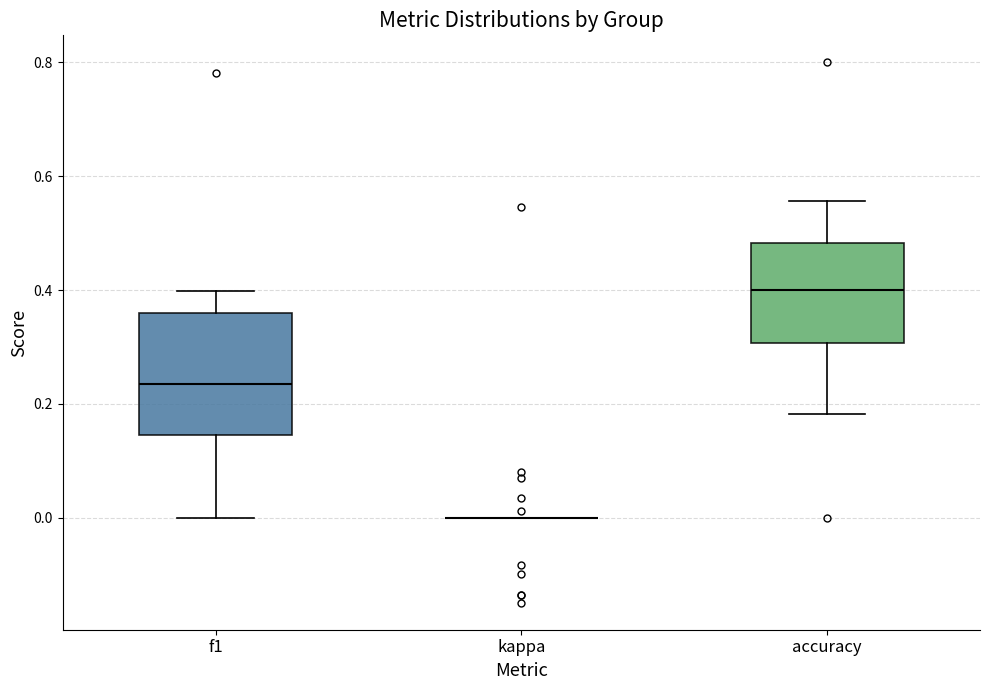

Reading left to right, transcribe this box plot: for each box, give where its median line is, the range the box spans, and where its two whiskers end, as read against the y-axis. The values are not printed on the chart, so give them approximately, as read against the axis.

f1: median 0.24, box 0.14 to 0.36, whiskers 0.00 to 0.40
kappa: box collapsed to a line at 0.00, whiskers 0.00 to 0.00
accuracy: median 0.40, box 0.30 to 0.48, whiskers 0.18 to 0.56